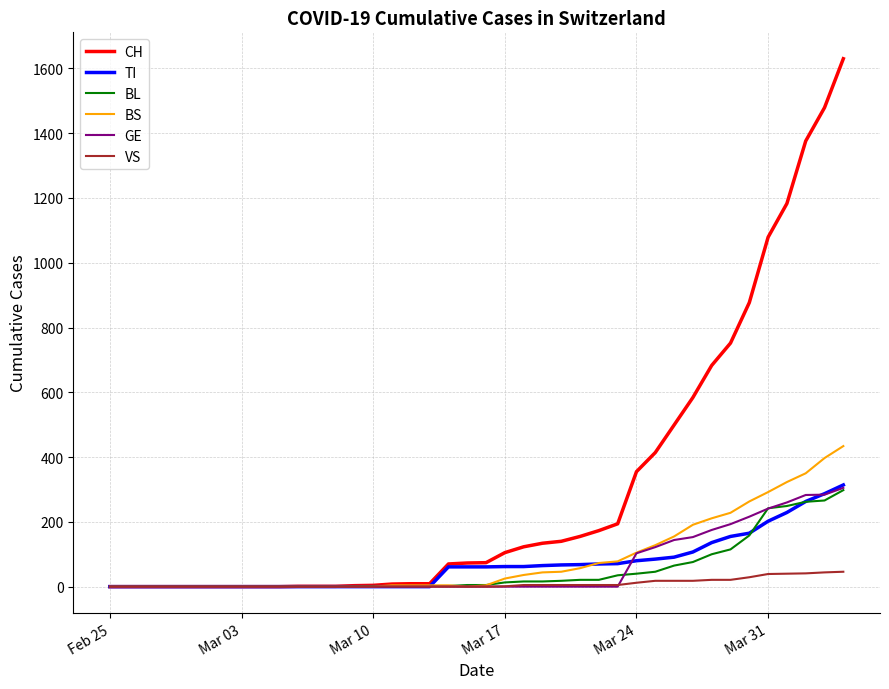

Which series has the largest range (max minus min)?

CH